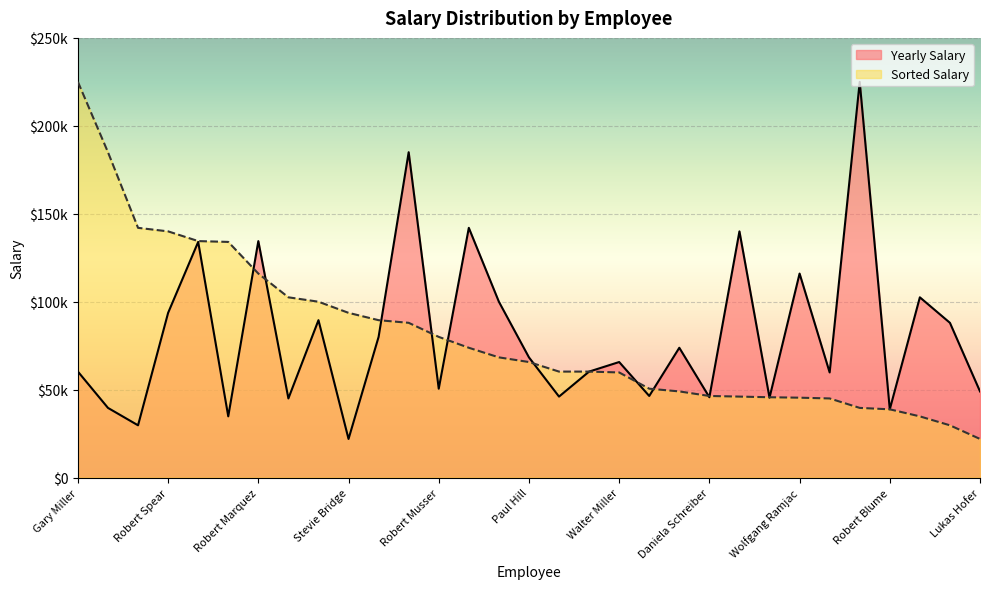

What is the average value of the Sorted Salary series?

81014